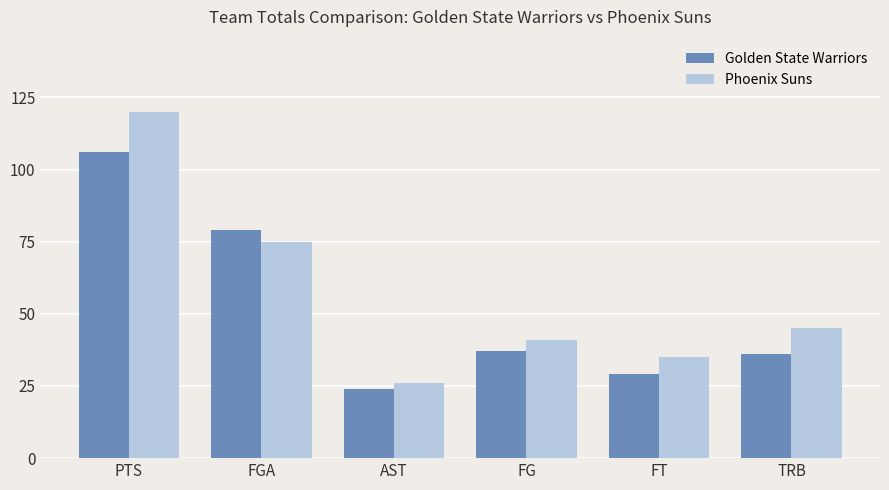

At how many categories does at least one series exceed 91?

1